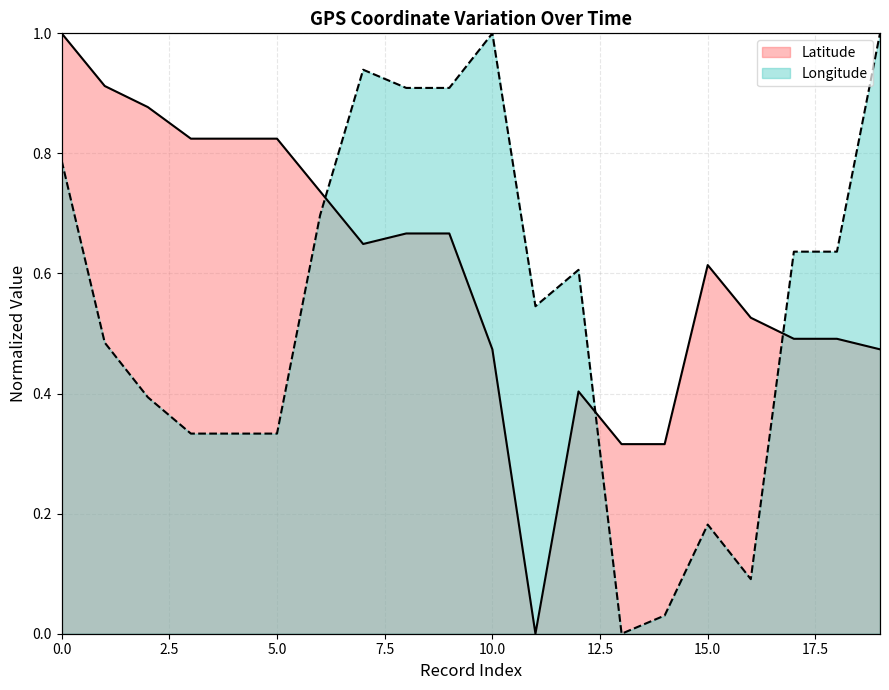

What is the spread (max minus min) of values at 4?

0.5